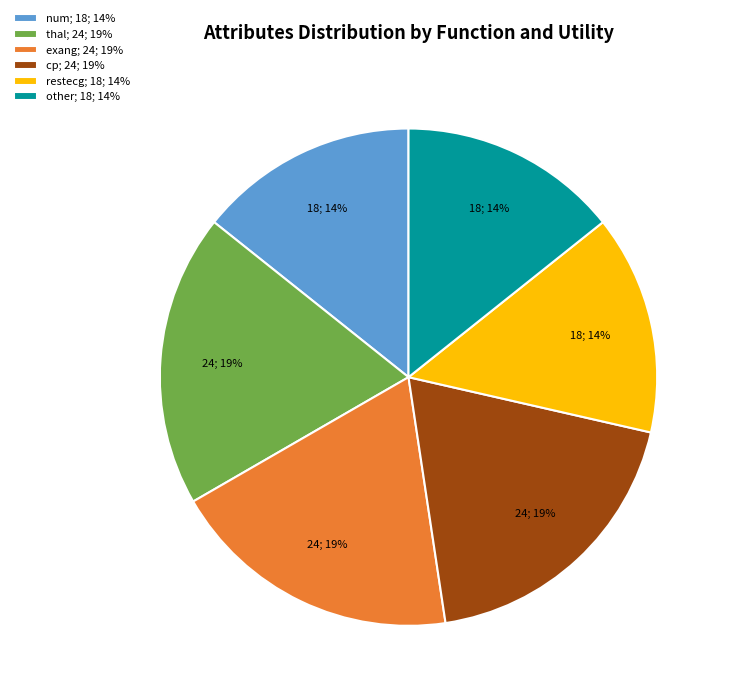

To the nearest percent, what percentage of the pie is thal?

19%